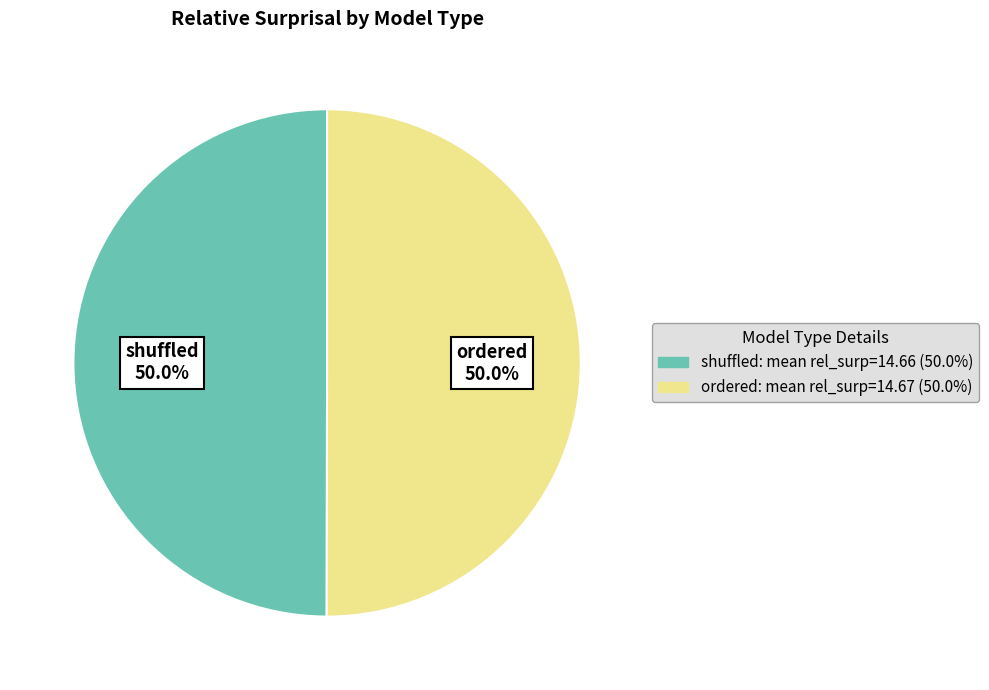

Is it true that ordered is 10% of the pie?

False